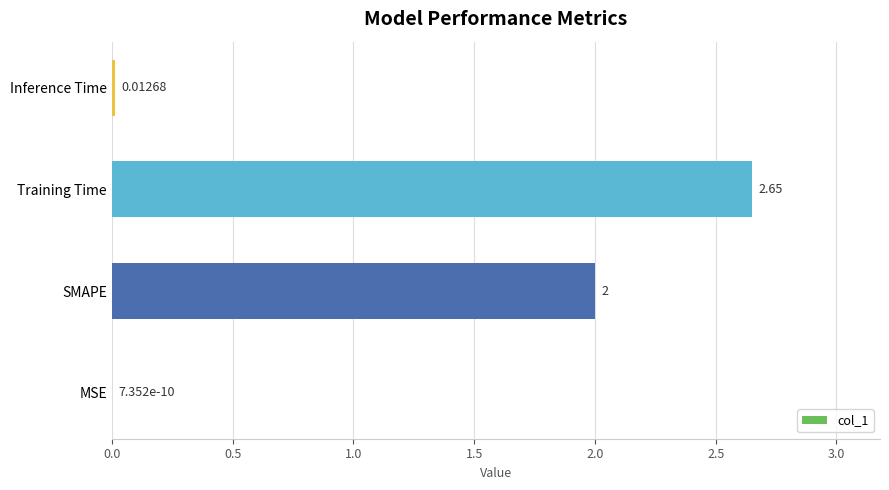

At which label is the value closest to 1?

Inference Time